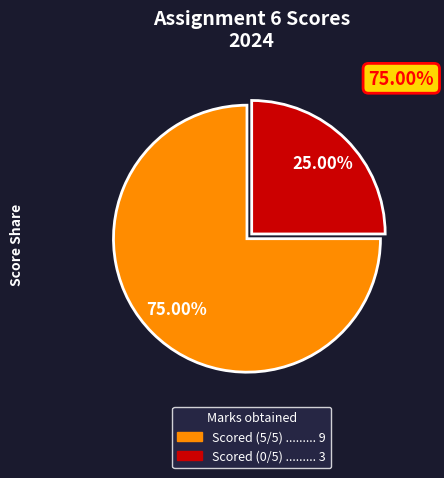

Is there any slice that represents more than half of the pie?

Yes